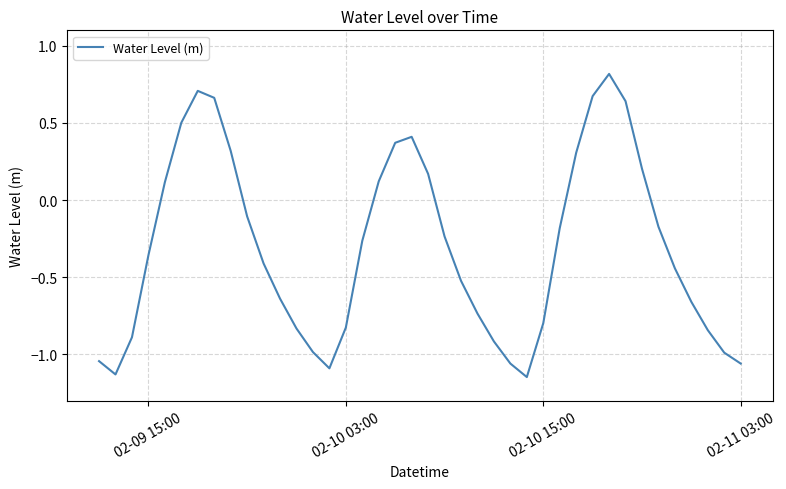

What is the difference between the maximum and minimum values?

2.0